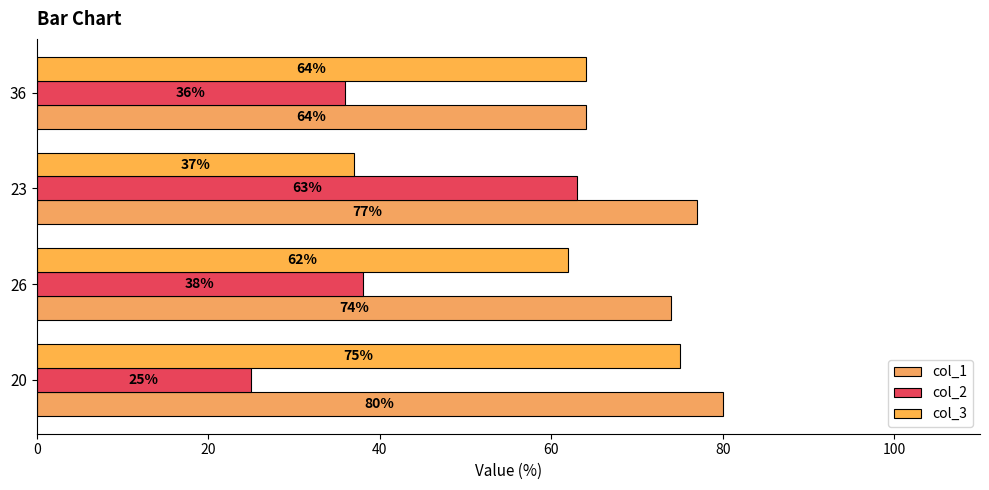

How many categories are shown in the chart?

4